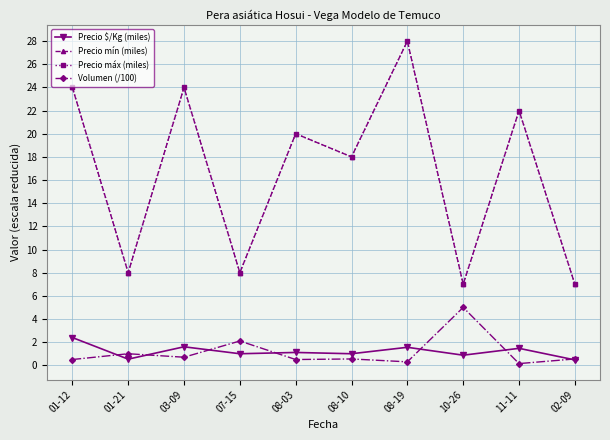

What is the maximum value for Precio $/Kg (miles)?

2.4